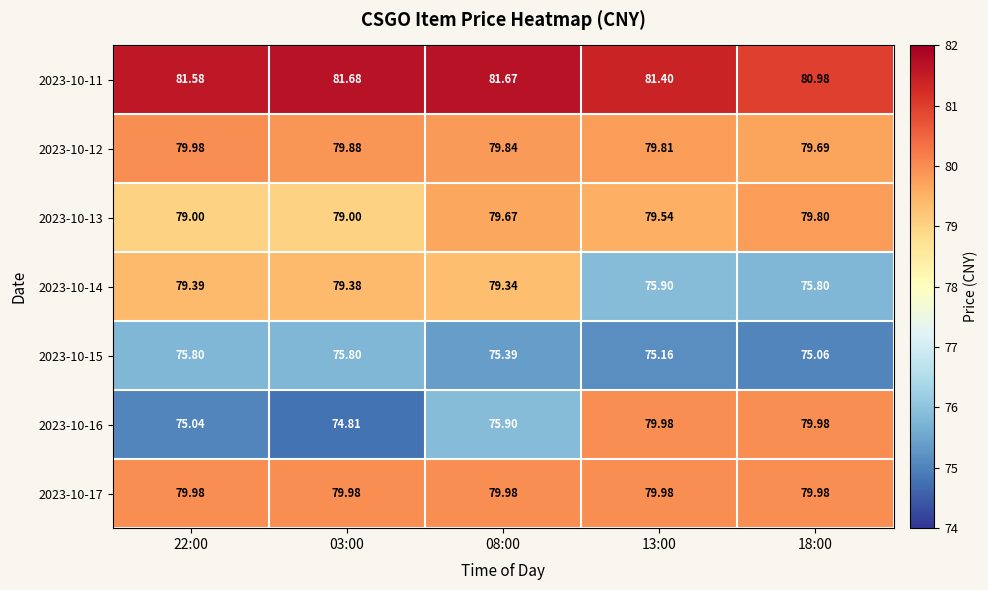

Is the value of 2023-10-15 at 13:00 greater than the value of 2023-10-13 at 03:00?

No